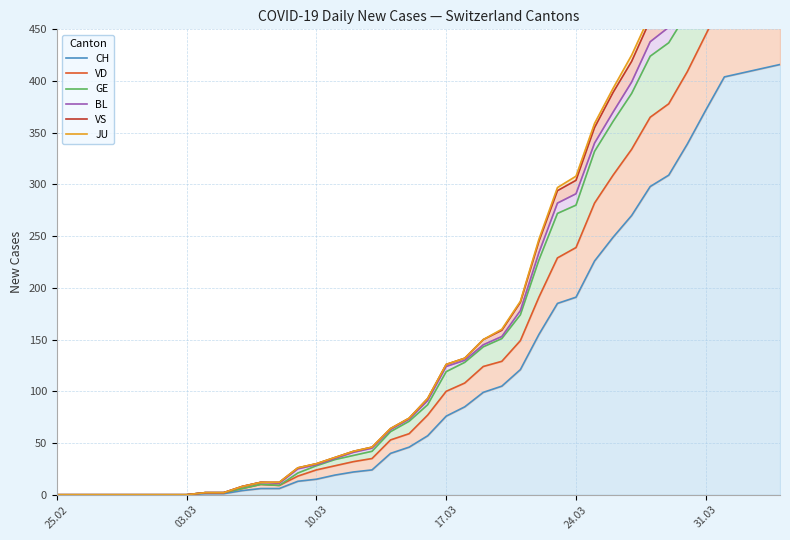

True or false: VS has more than 2 points higher than both neighbors.

False